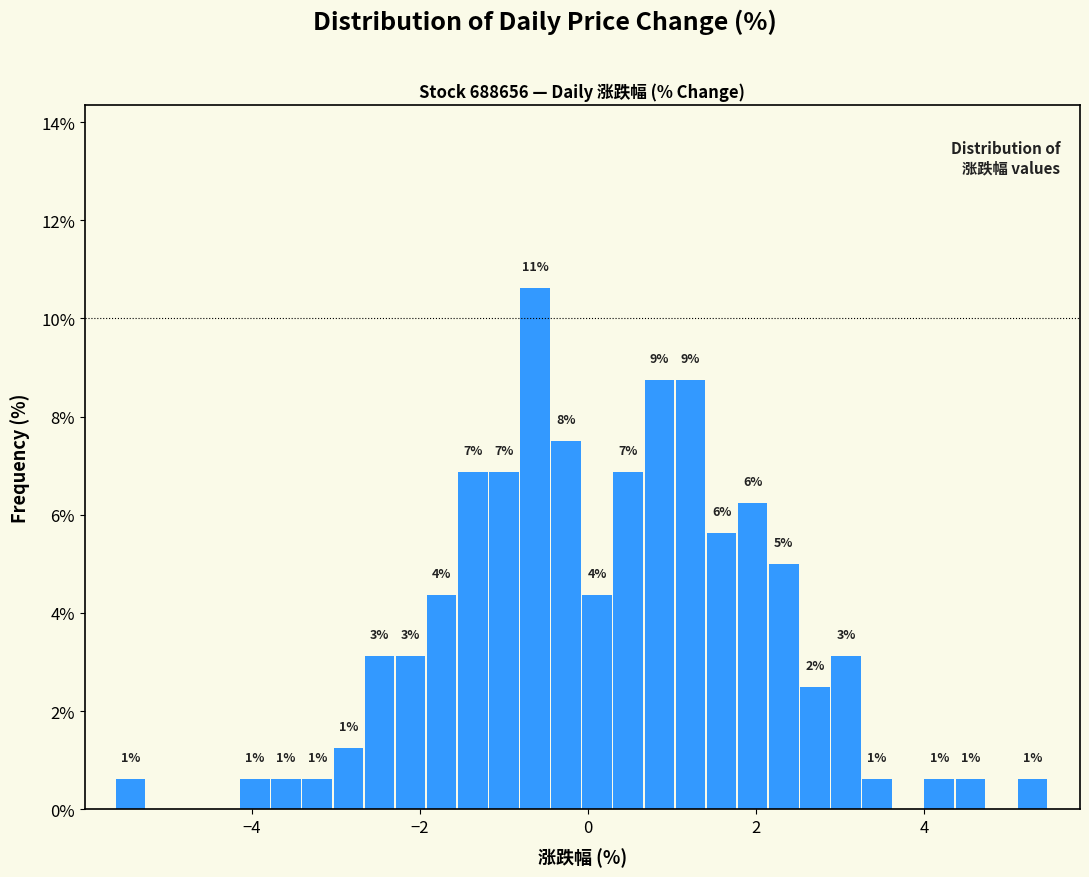

Read against the x-axis, roughly where is the centre of the tallest bar?

-0.6